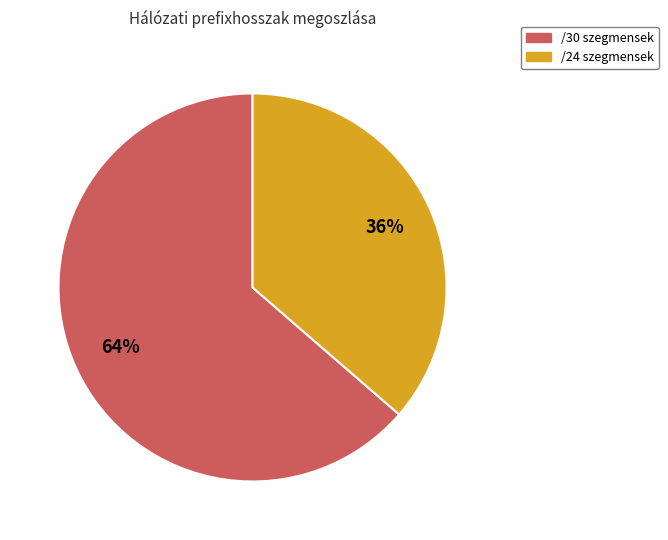

Is there a majority slice in this chart?

Yes